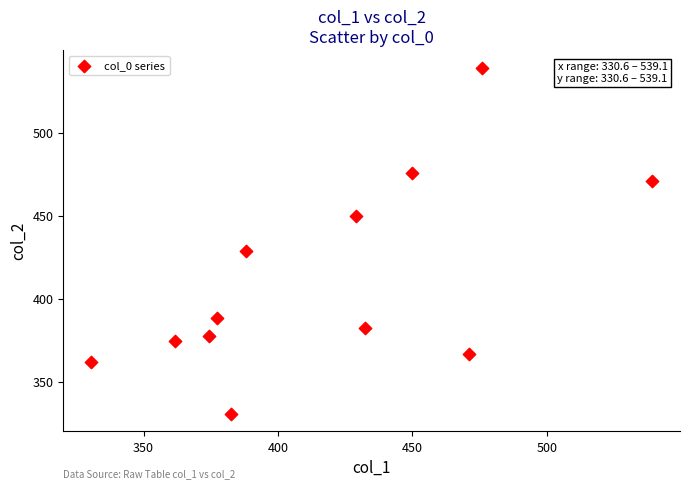

What Y value in the scatter plot is closest to 434?

428.9